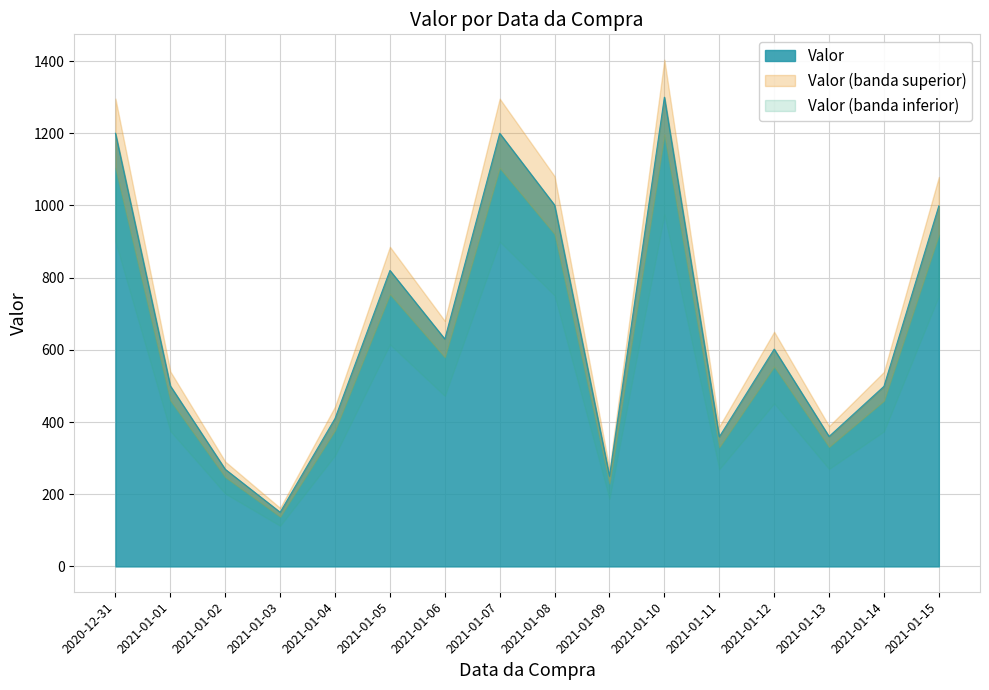

How many categories are shown in the chart?

16